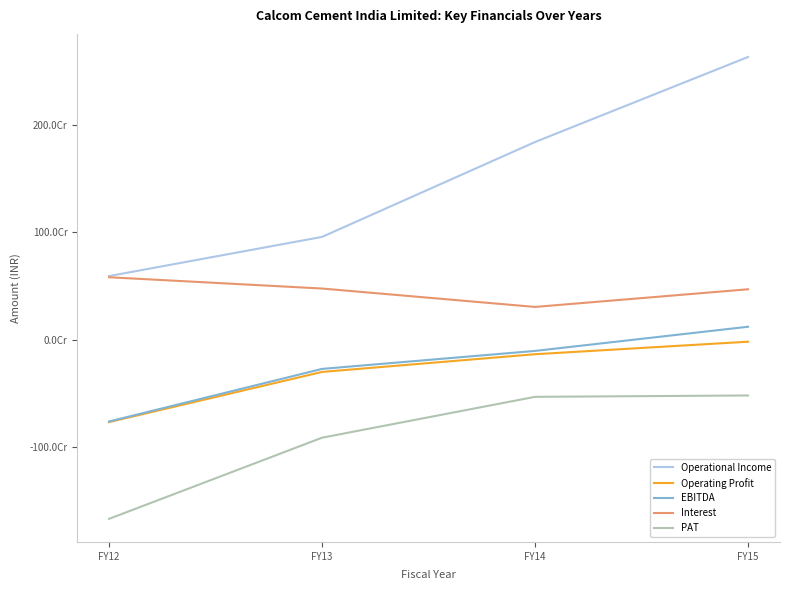

In Interest, how many points are lower than both neighbors (excluding endpoints)?

1